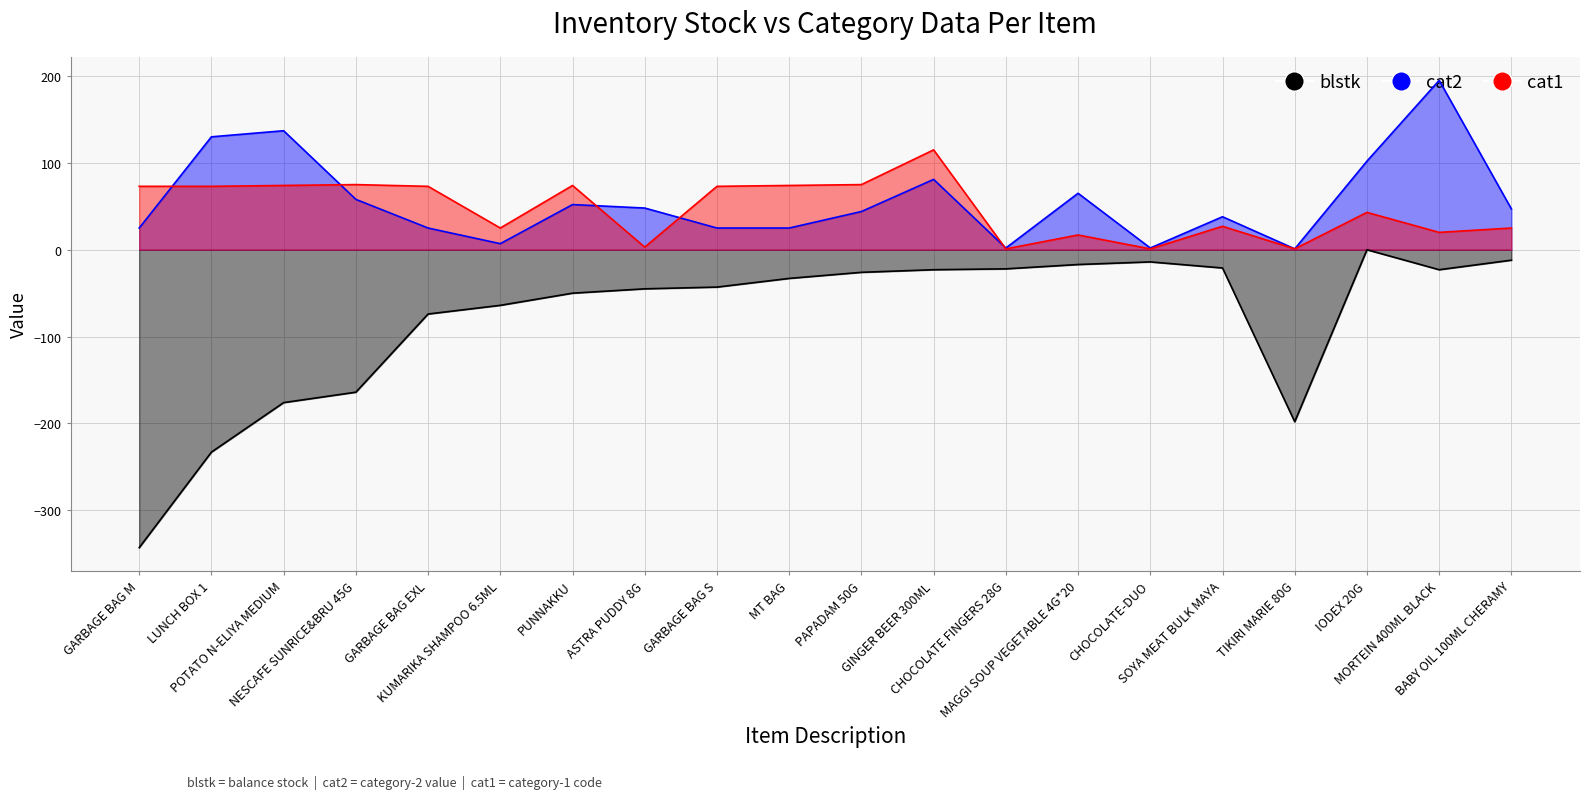

Which label corresponds to the largest value in the chart?

MORTEIN 400ML BLACK